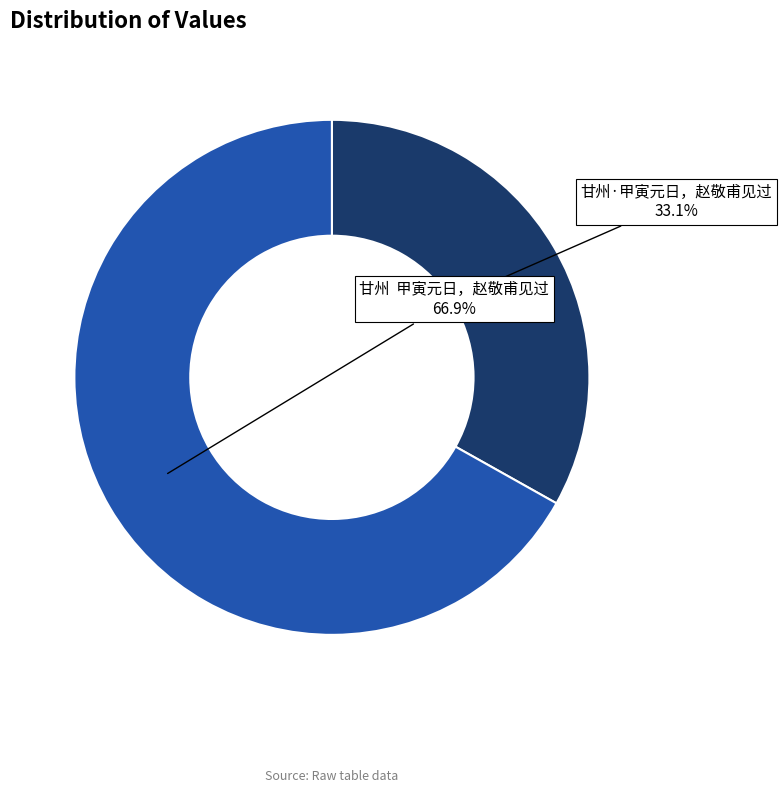

Which category has the smallest portion of the pie?

甘州·甲寅元日，赵敬甫见过